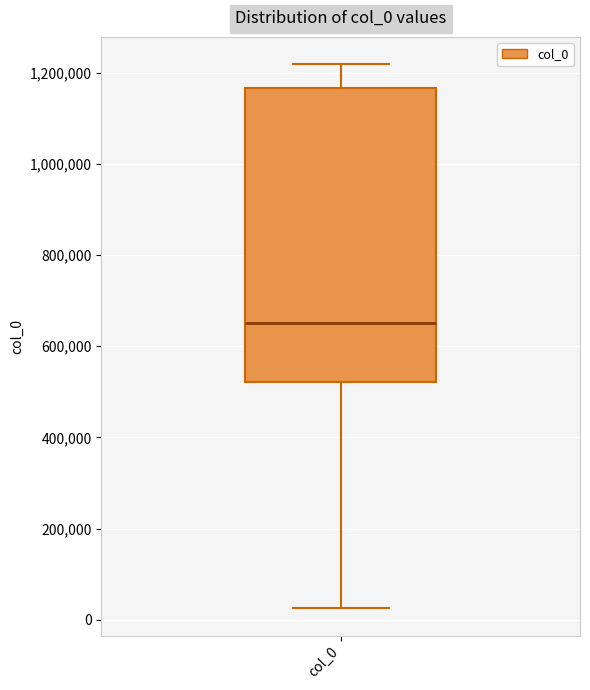

Read this box plot against the y-axis: the position of the median line, the range covered by the box, and the ends of both whiskers. The values are not printed on the chart, so give them approximately, as read against the axis.

median 660000, box 520000 to 1160000, whiskers 20000 to 1220000